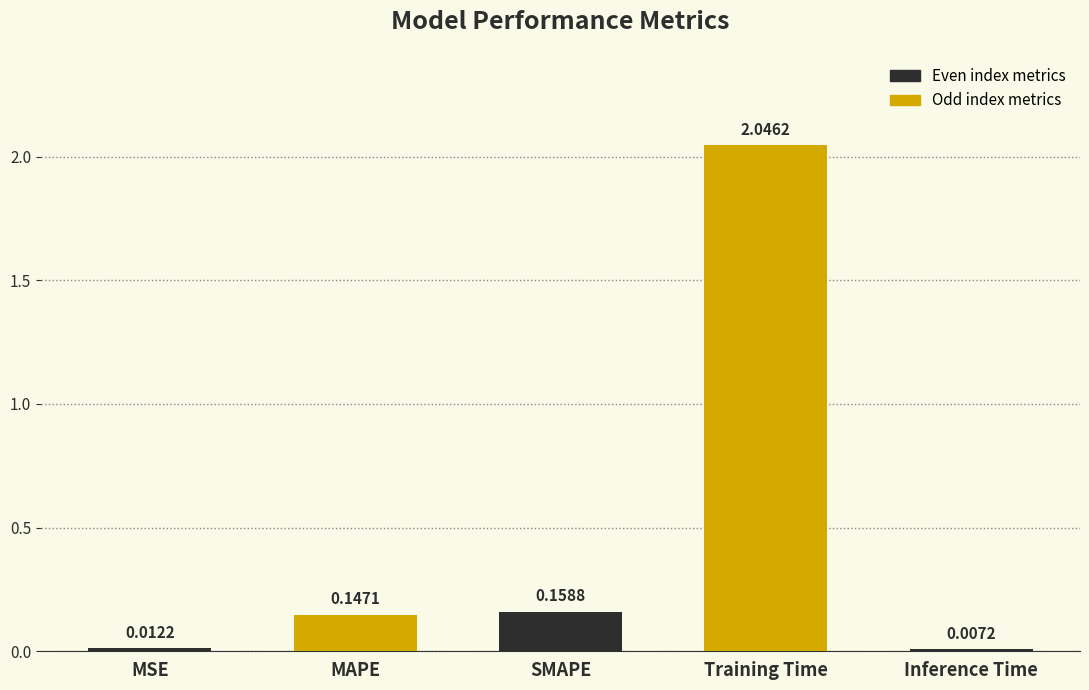

Which category has the highest value across all series?

Training Time